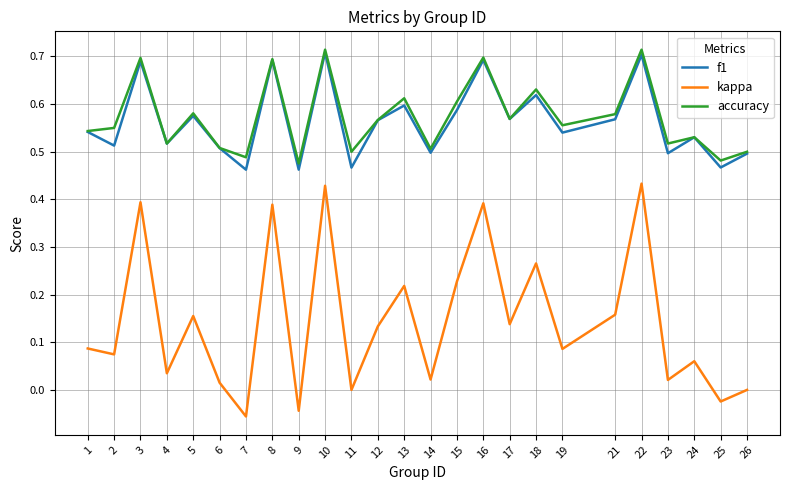

True or false: accuracy and kappa cross at least once.

False